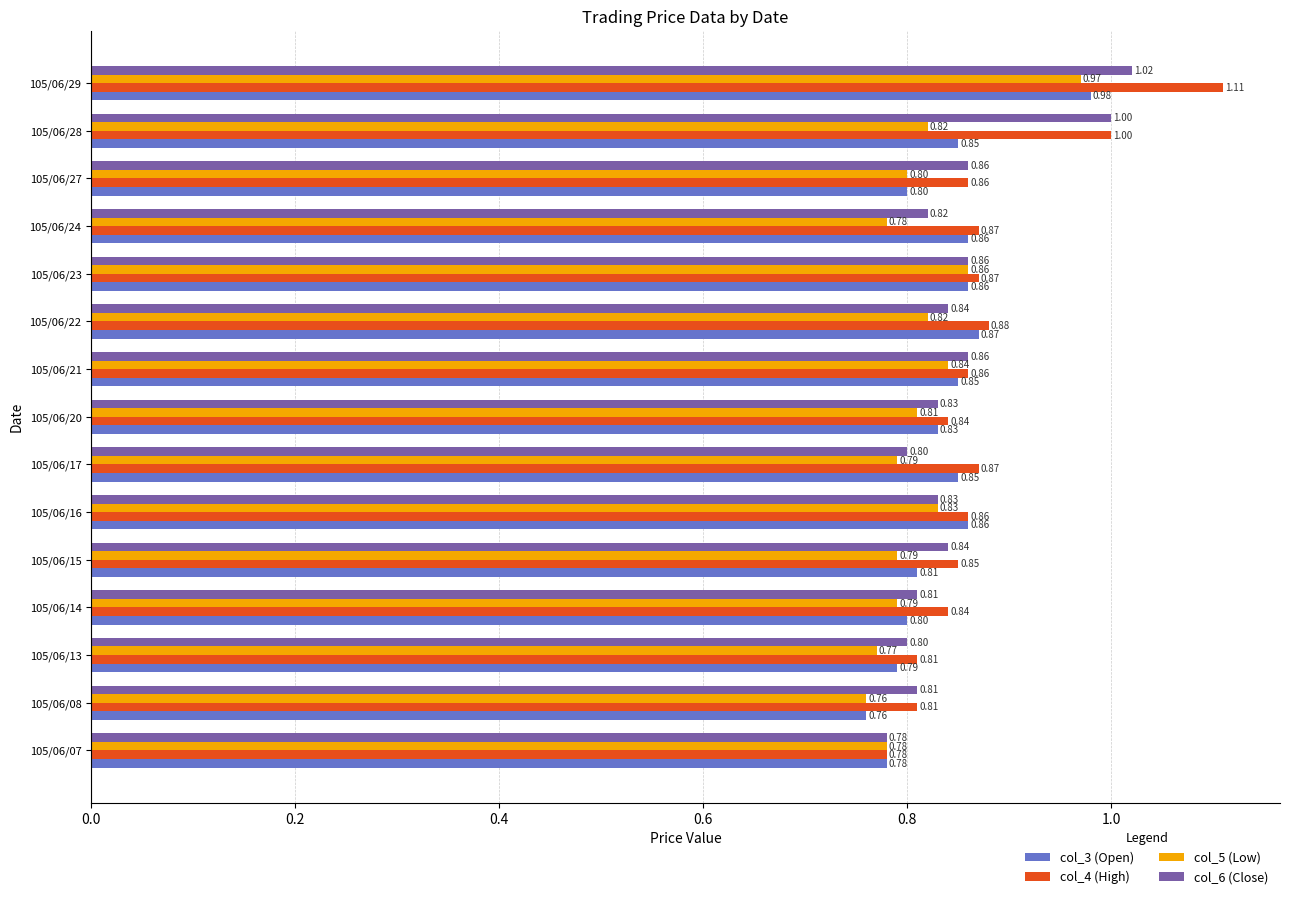

What is the average value of the col_5 (Low) series?

0.8